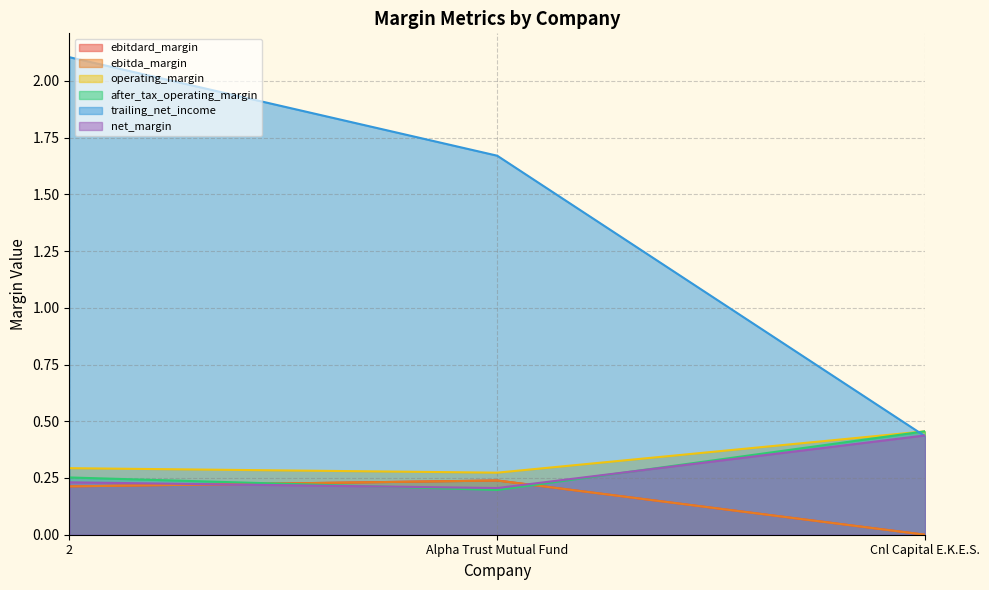

Does the chart have visible grid lines?

Yes